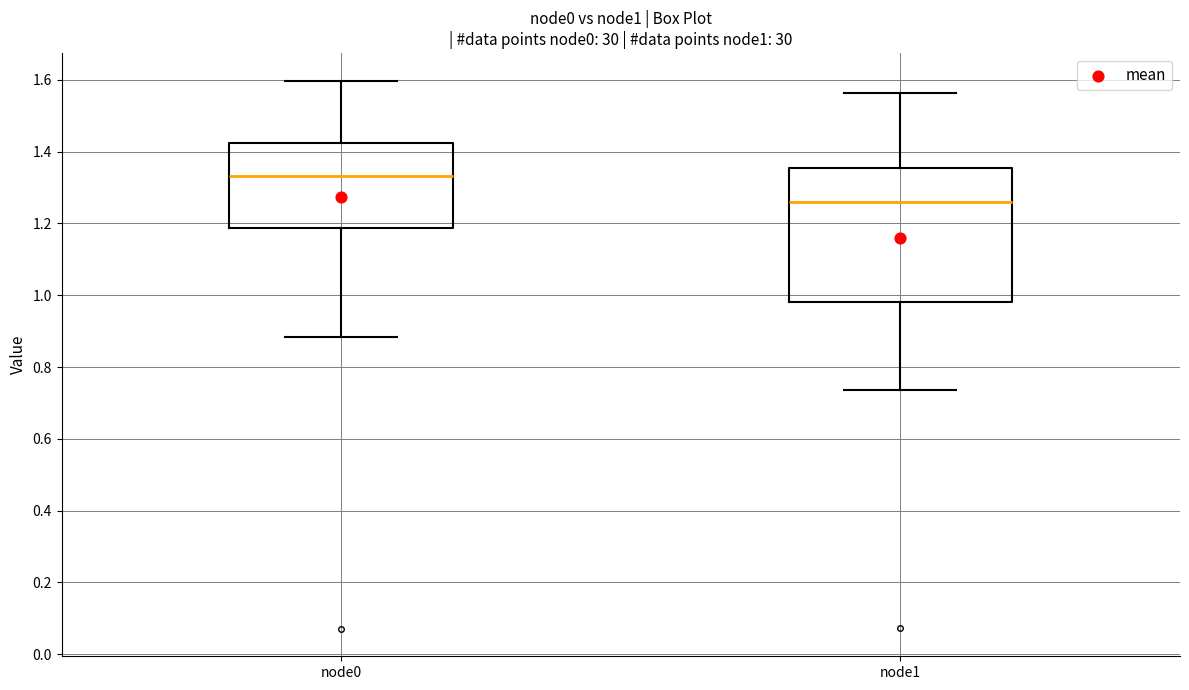

Reading left to right, transcribe this box plot: for each box, give where its median line is, the range the box spans, and where its two whiskers end, as read against the y-axis. The values are not printed on the chart, so give them approximately, as read against the axis.

node0: median 1.34, box 1.18 to 1.42, whiskers 0.88 to 1.60
node1: median 1.26, box 0.98 to 1.36, whiskers 0.74 to 1.56